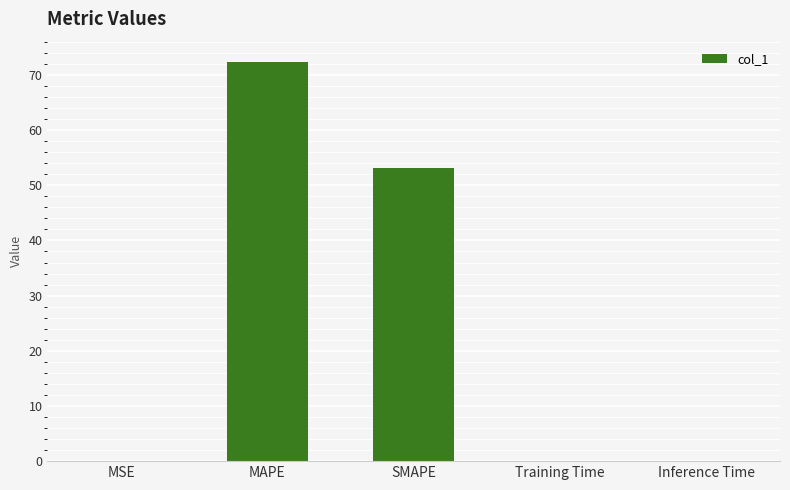

Which has a higher value, MAPE or Training Time?

MAPE